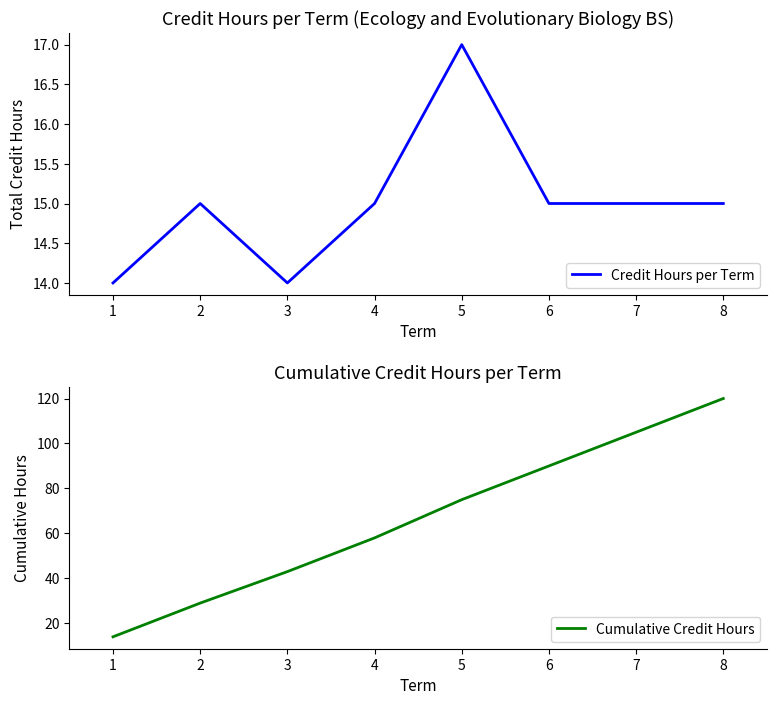

True or false: Cumulative Credit Hours has a value of 111 at 5.

False